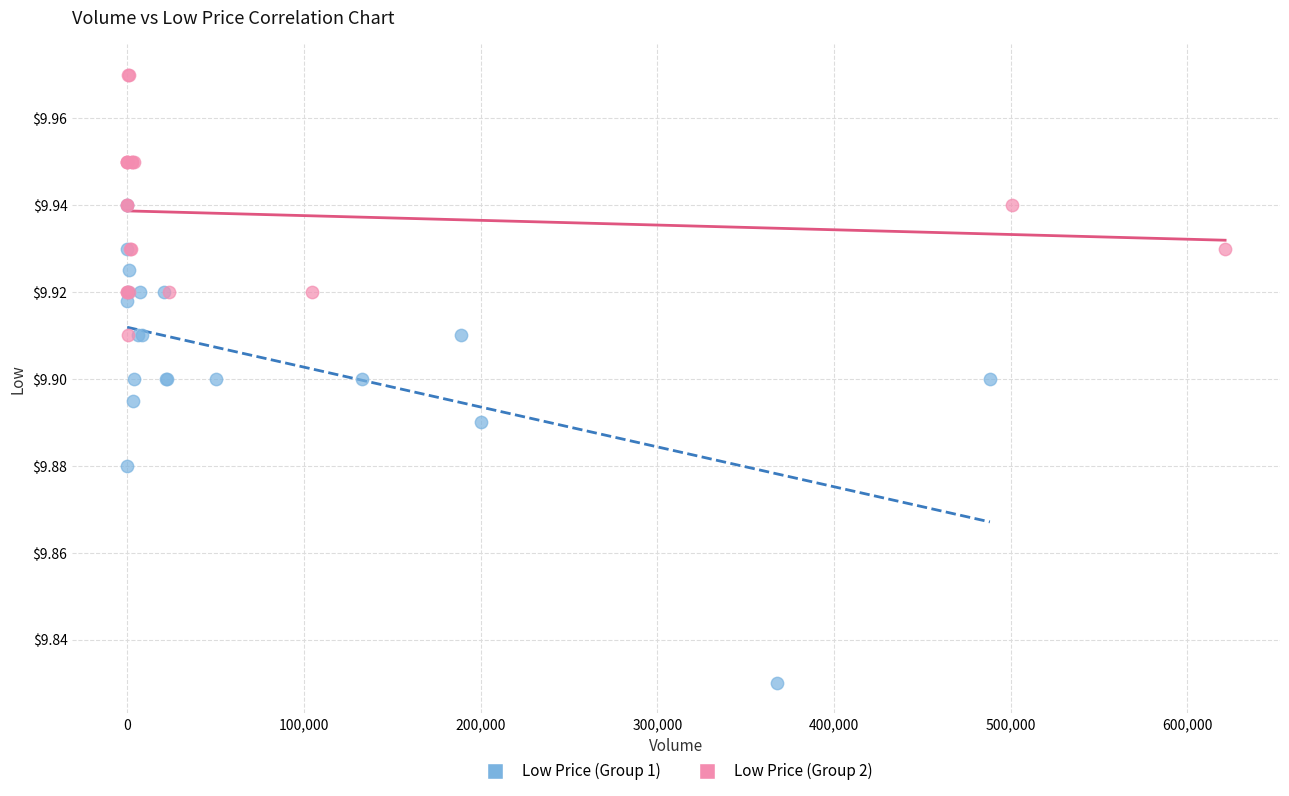

Which series contains the lowest Y value?

Low Price (Group 1)